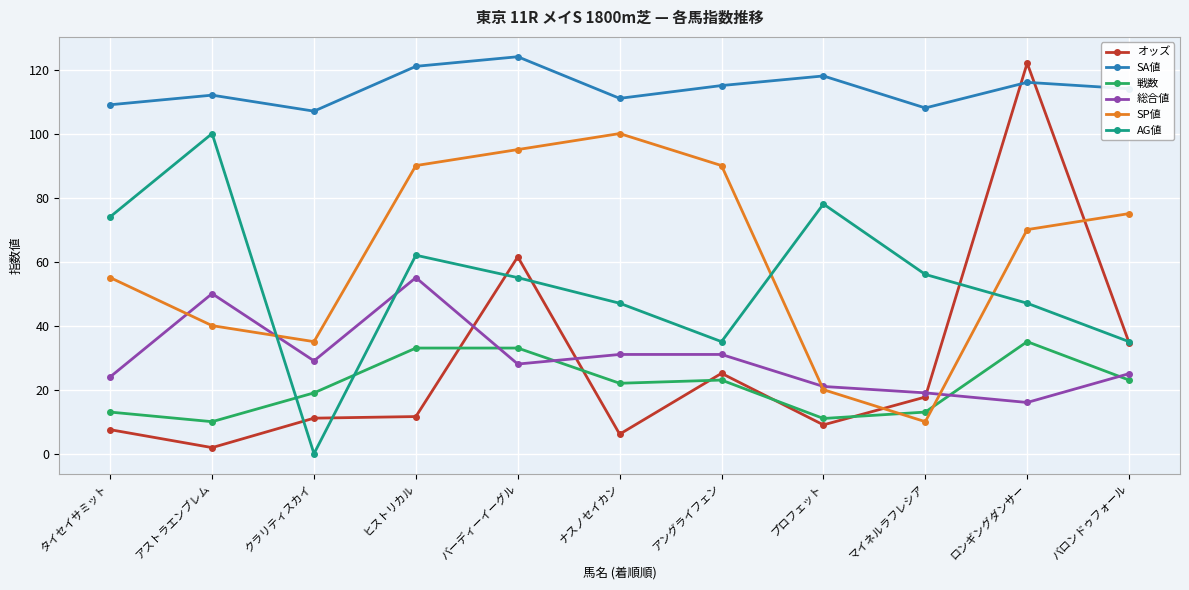

Which series has the largest total across all categories?

SA値